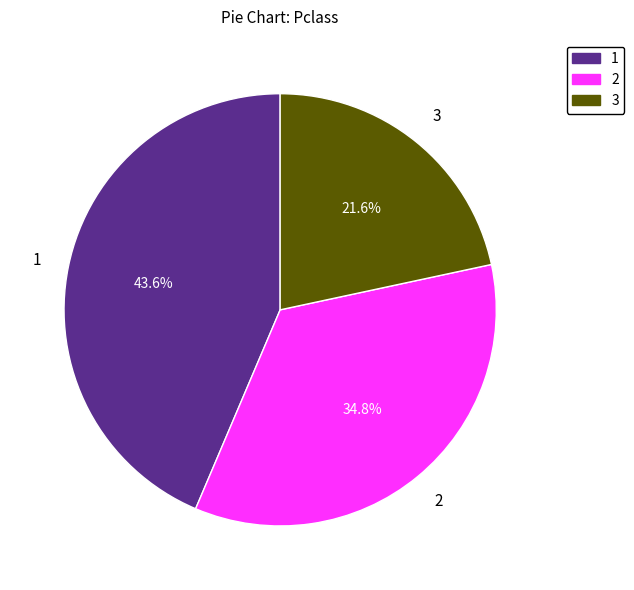

How many slices are in this pie chart?

3